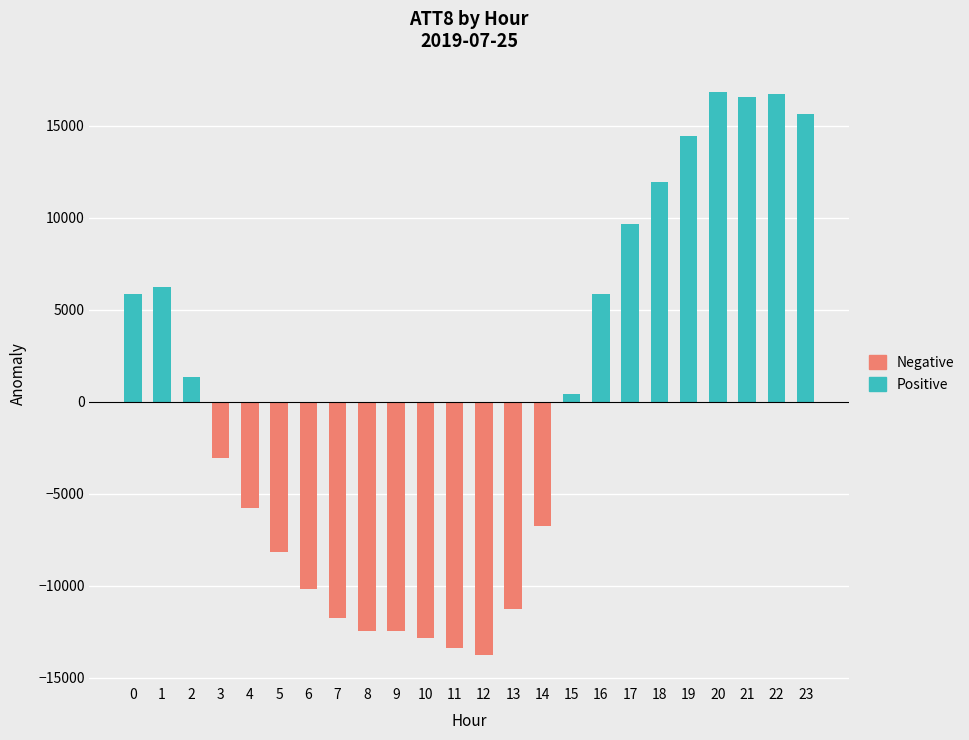

Which series changed the most between 6 and 16?

Negative